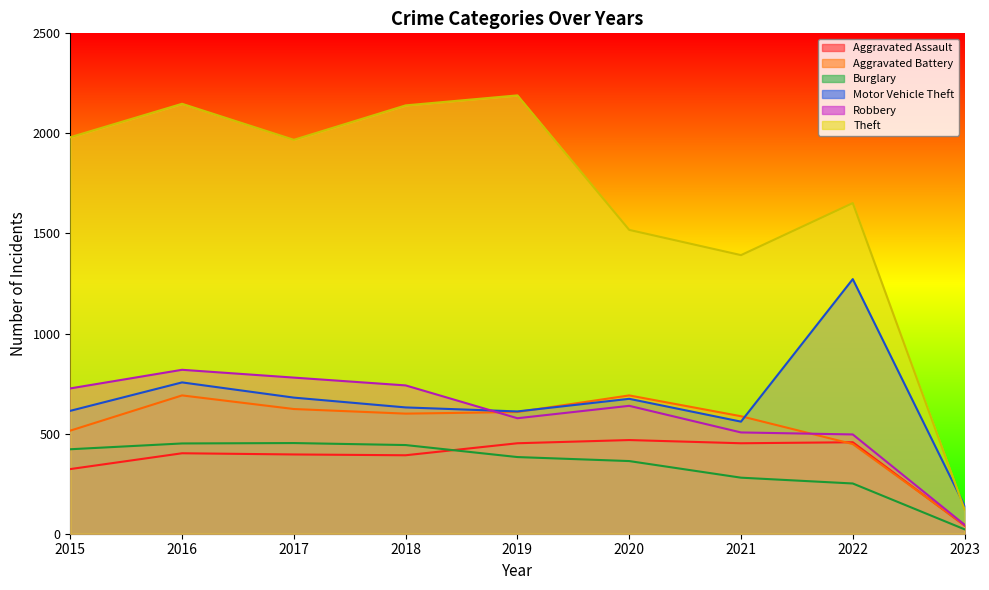

Where does the Theft series first go above 1968?

2015